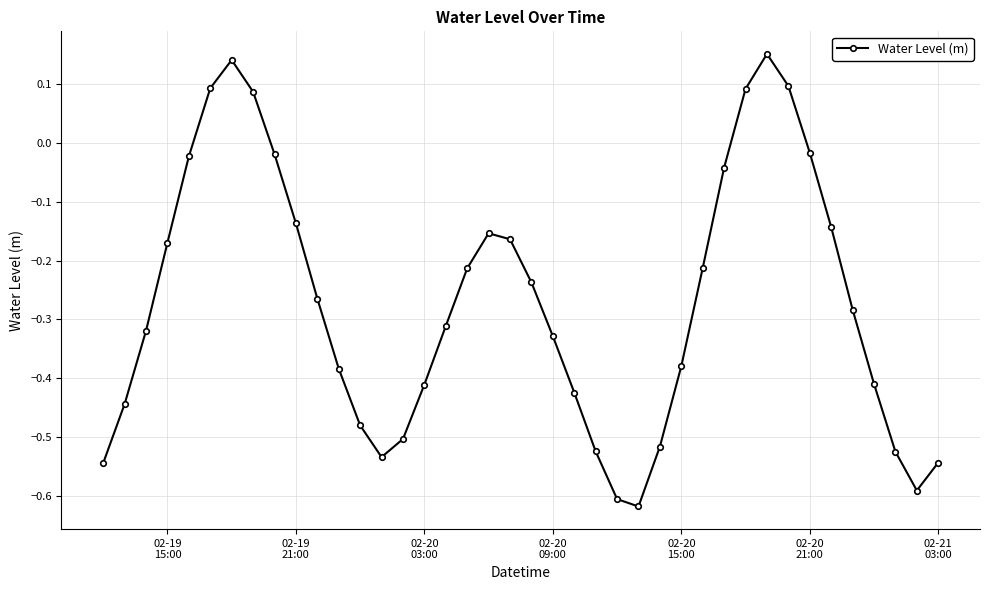

What is the difference between the second highest and second lowest values?

0.7